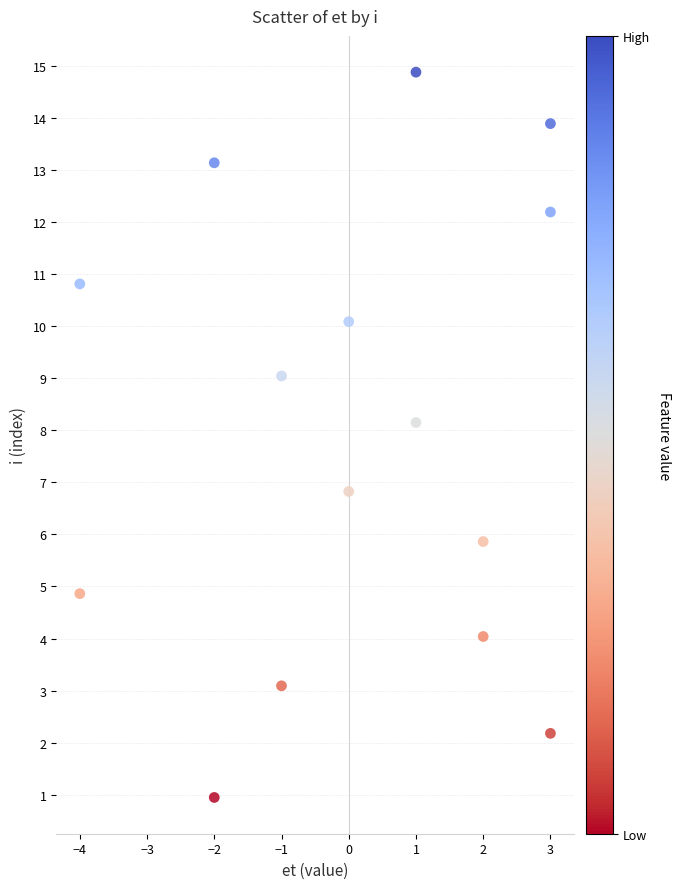

What is the range of Y values (max minus min)?

13.9